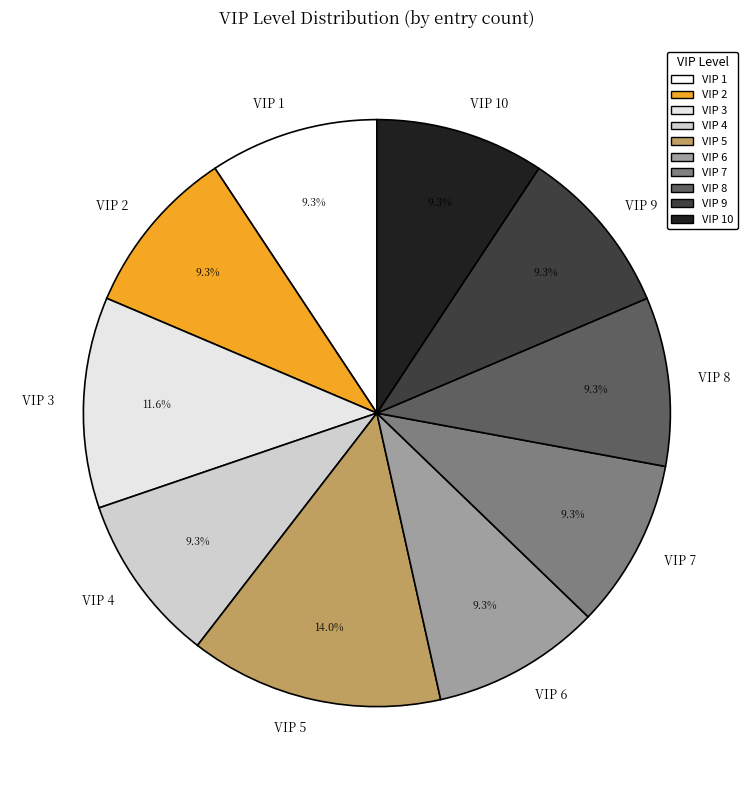

What percentage is the VIP 4 slice, to the nearest percent?

9%